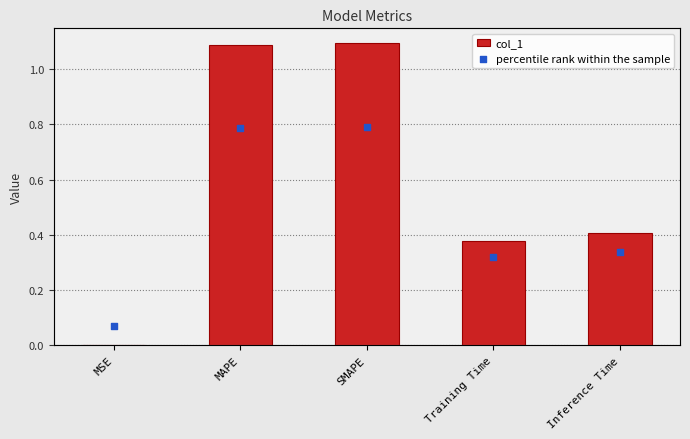

Which series has the largest Y range (max minus min)?

col_1